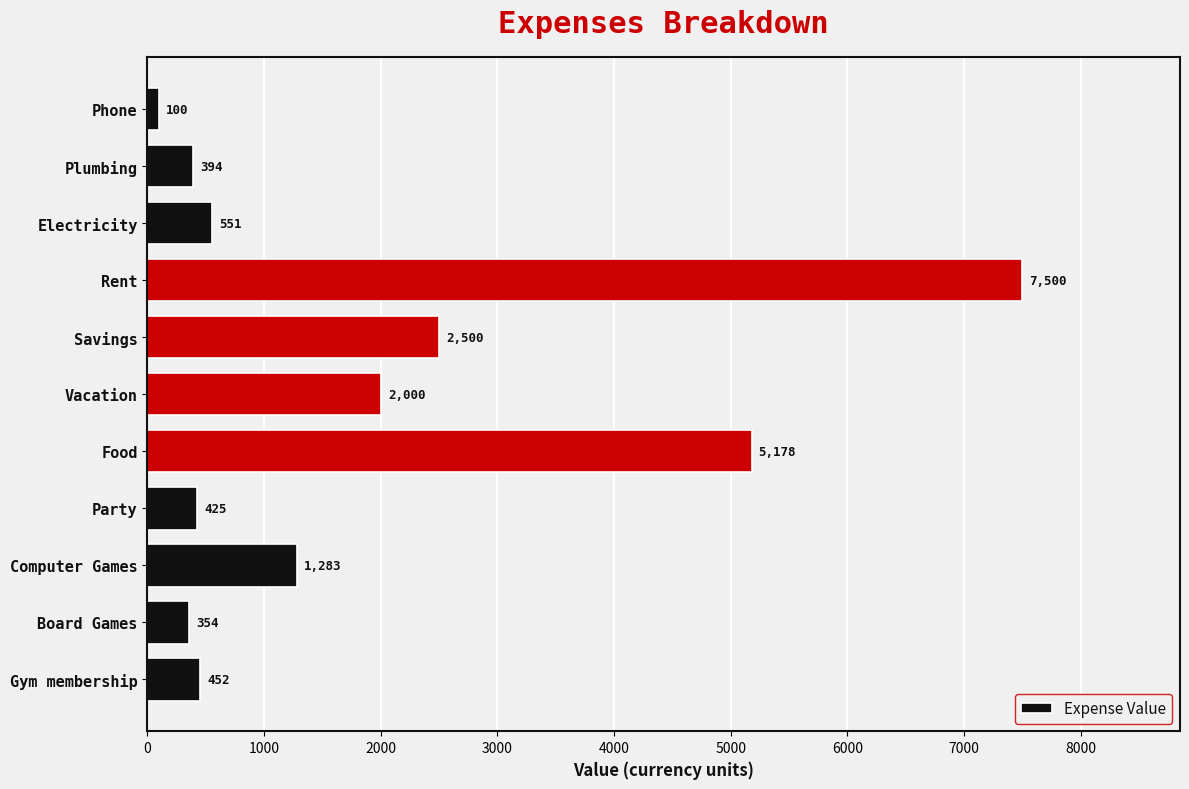

Reading top to bottom, extract all data points from this chart.

100	394	551	7500	2500	2000	5178	425	1283	354	452